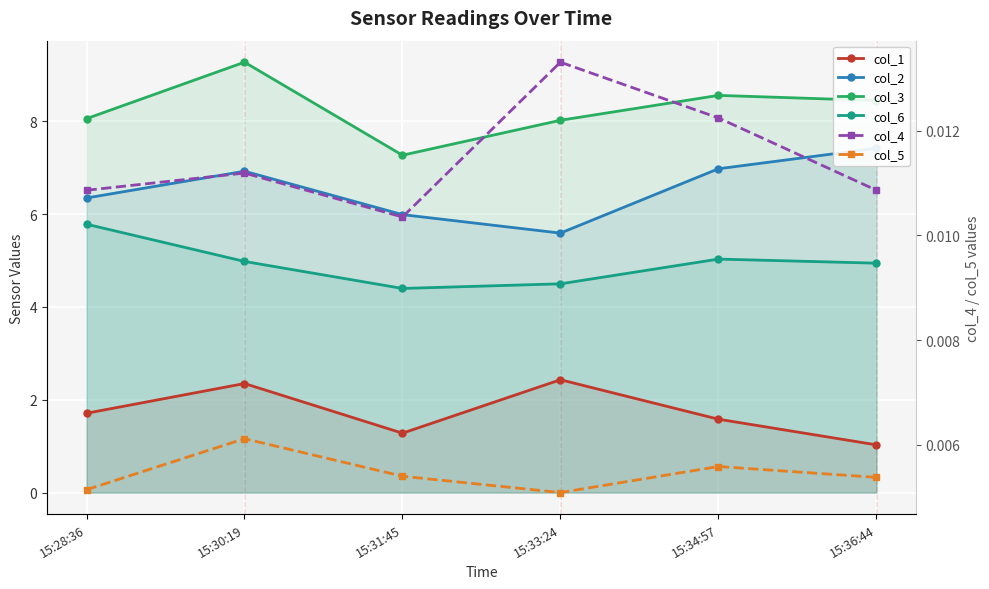

How many lines are shown in the chart?

6